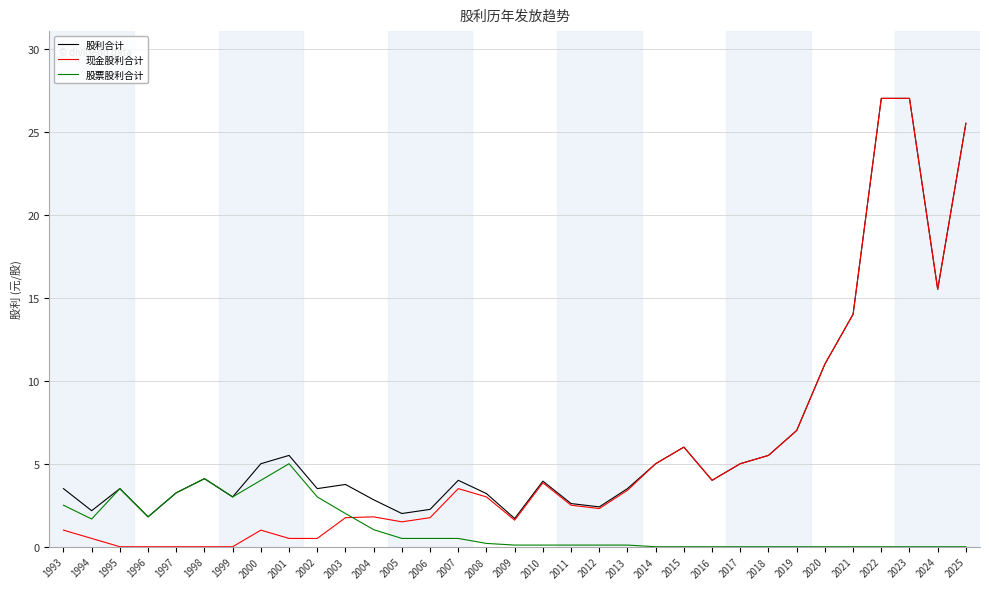

Is the value of 股票股利合计 at 1995 greater than the value of 现金股利合计 at 2019?

No